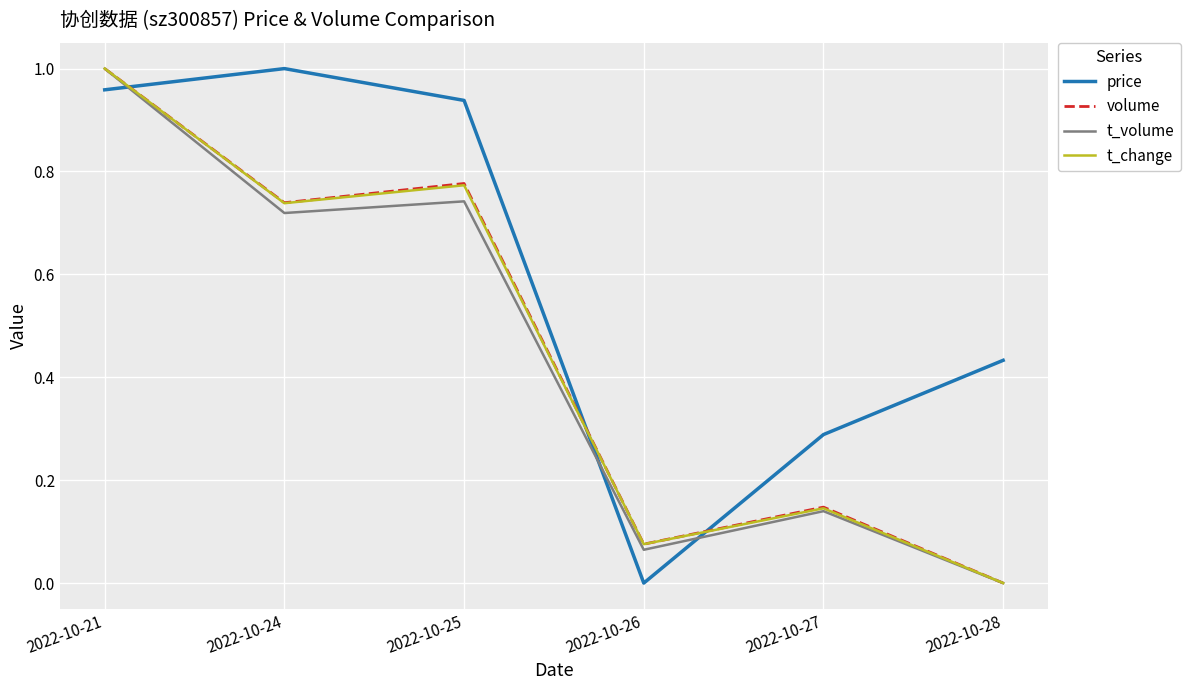

True or false: price has more than 2 points higher than both neighbors.

False